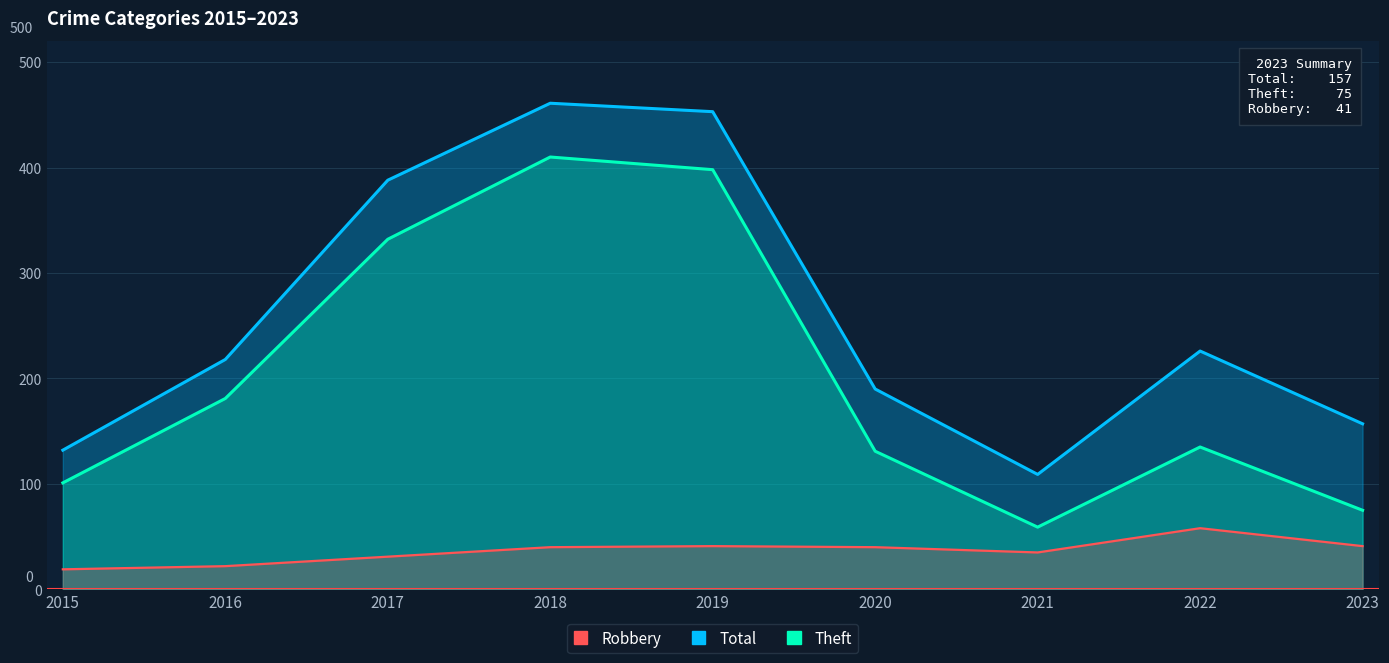

True or false: Theft and Robbery intersect in this chart.

False